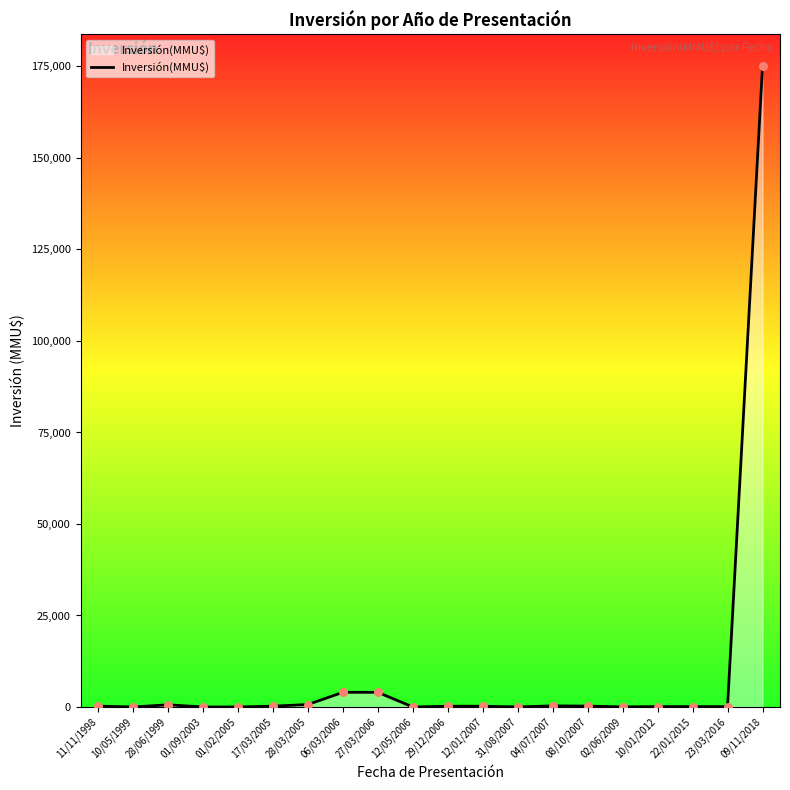

What is the change in value from 10/05/1999 to 02/06/2009?

+22